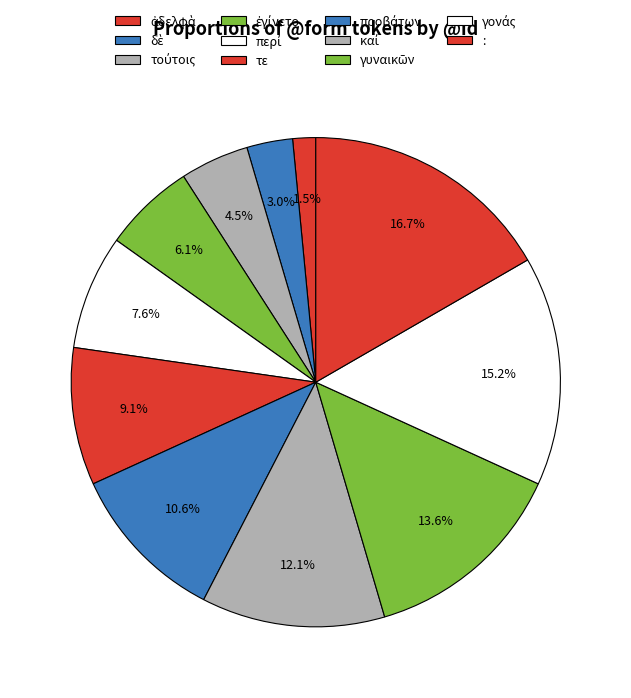

To the nearest percent, what is the difference between the προβάτων and γονάς slice percentages?

5%